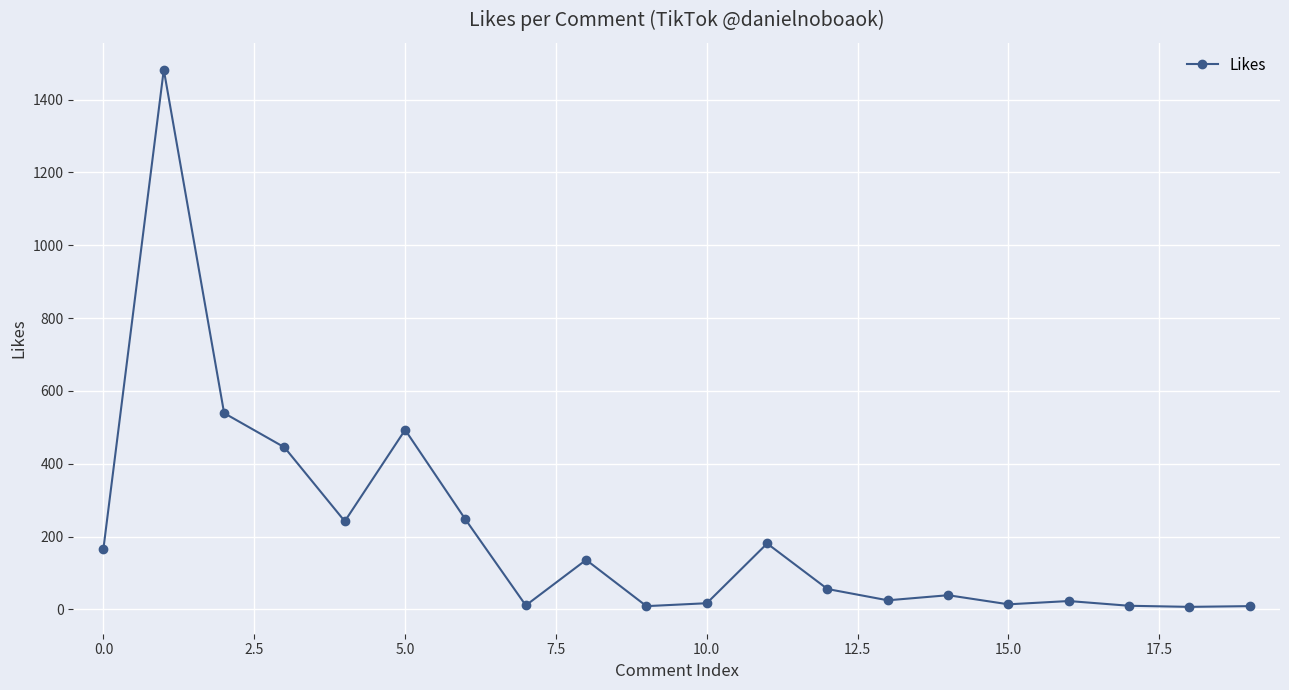

What is the greatest value displayed?

1482